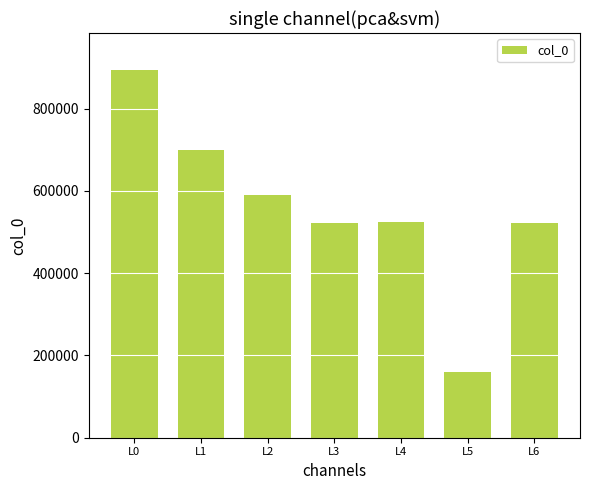

How many series are shown in this chart?

1